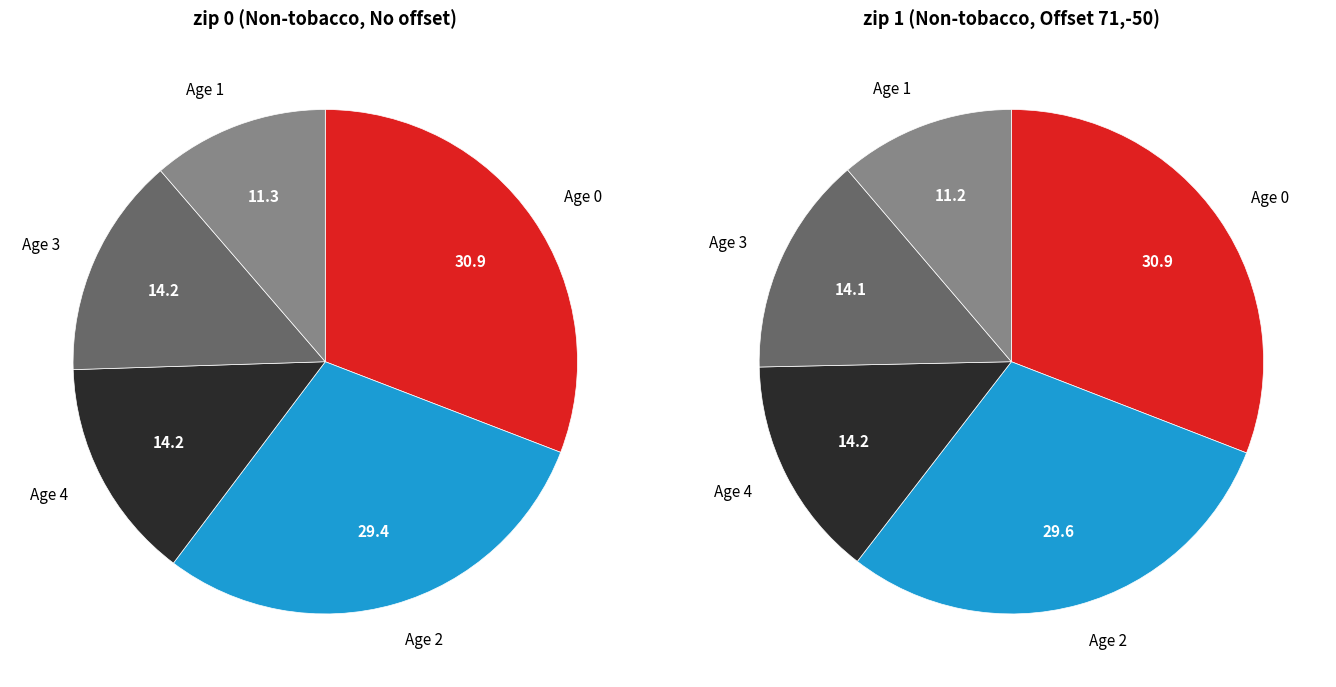

To the nearest percent, what percentage of the pie is Age 2?

30%